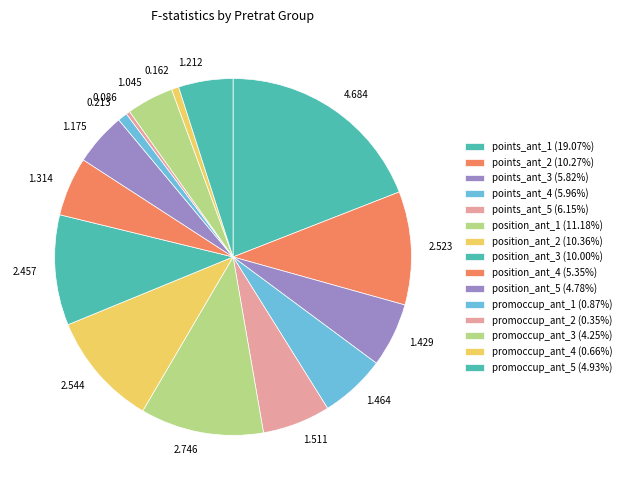

Combined, do 2.746 and 1.212 account for over 50%?

No